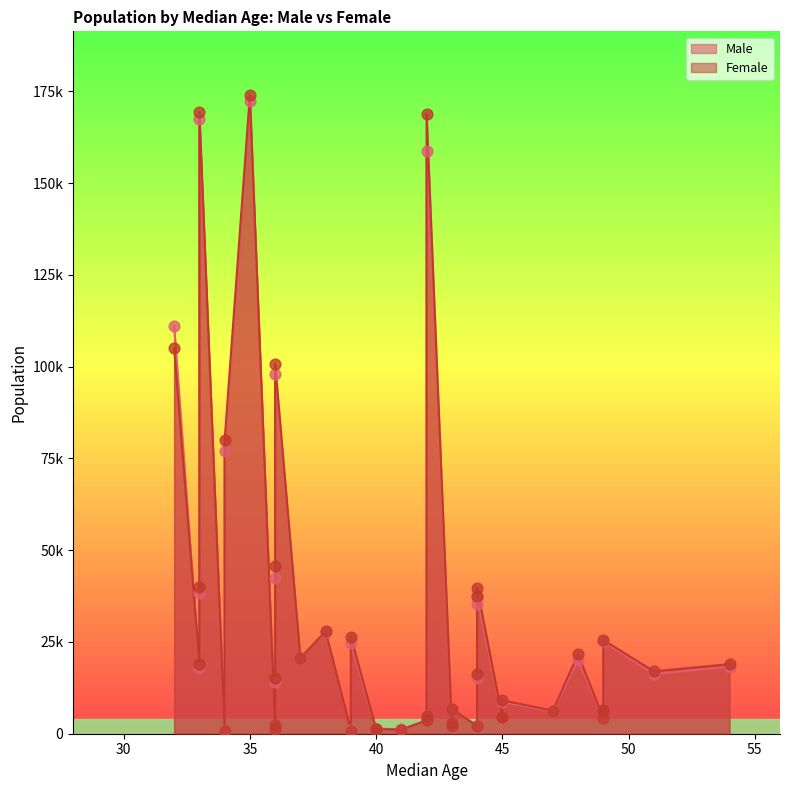

What are all the series names shown in the legend?

Male, Female